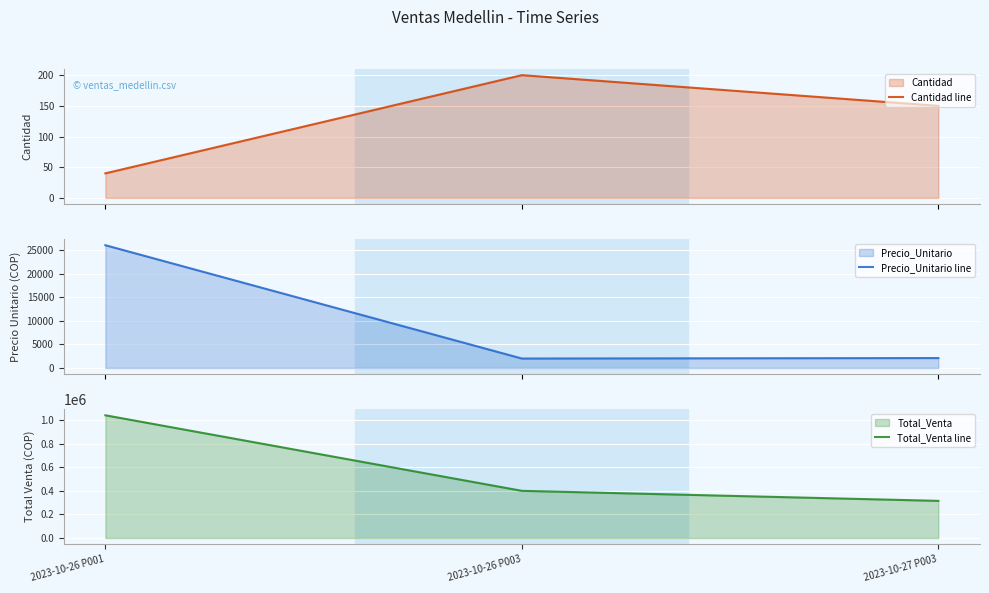

What is the difference between the Precio_Unitario line values at 2023-10-26 P003 and 2023-10-26 P001?

24000